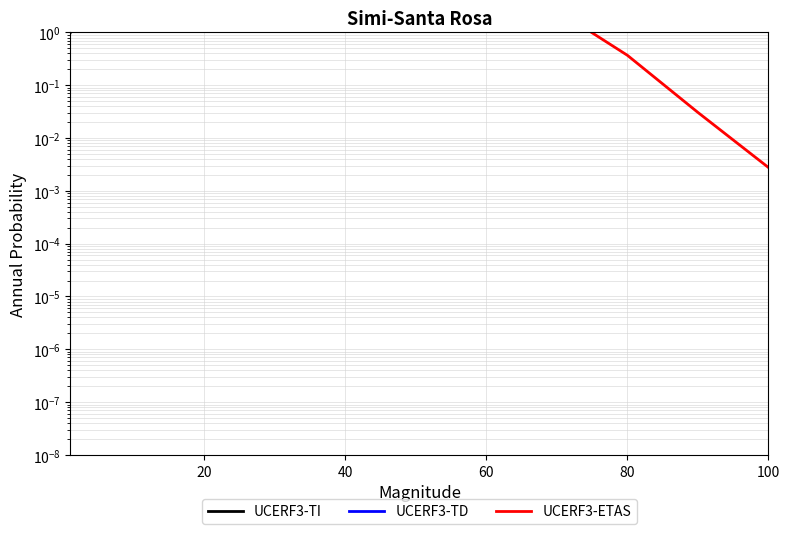

Is this an area chart (filled region under the line)?

No